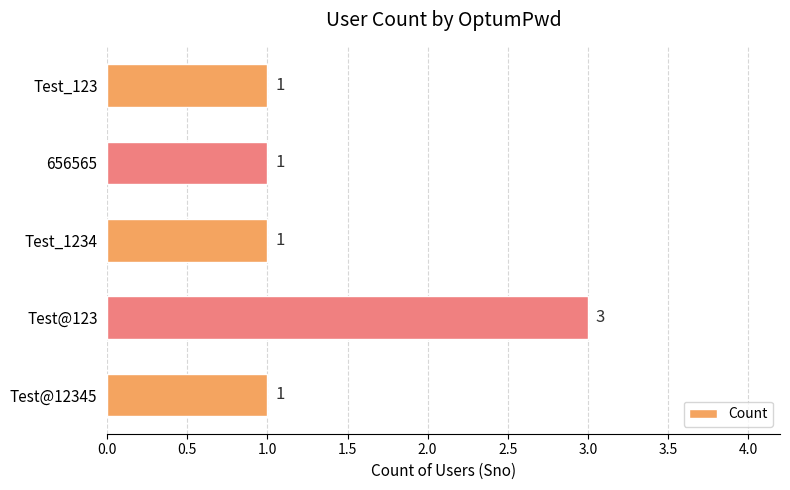

Does the chart contain stacked bars?

No